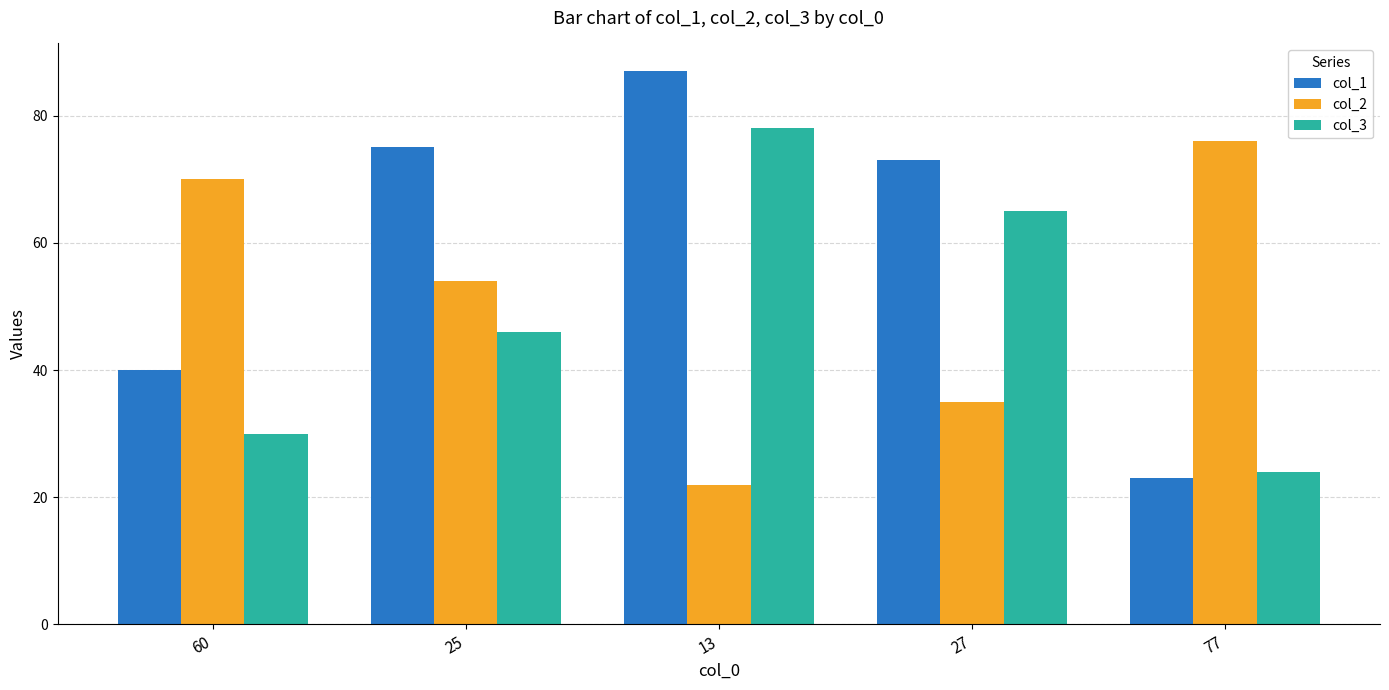

List the series in order of their overall mean, highest first.

col_1, col_2, col_3